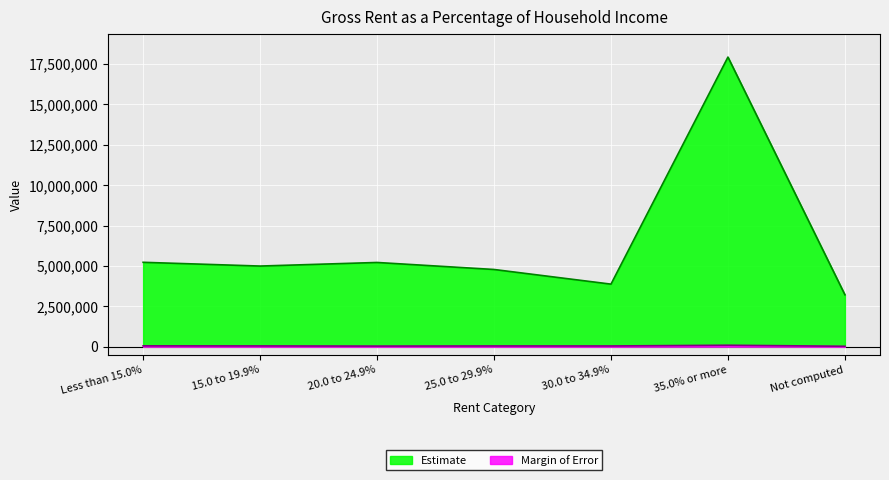

How many data points does each series have?

7